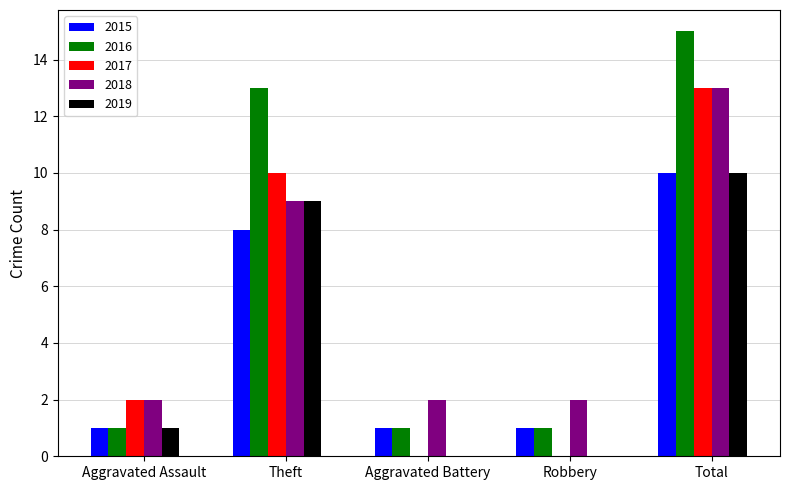

Reading right to left, extract all data points from this chart.

2015: 10	1	1	8	1
2016: 15	1	1	13	1
2017: 13	0	0	10	2
2018: 13	2	2	9	2
2019: 10	0	0	9	1